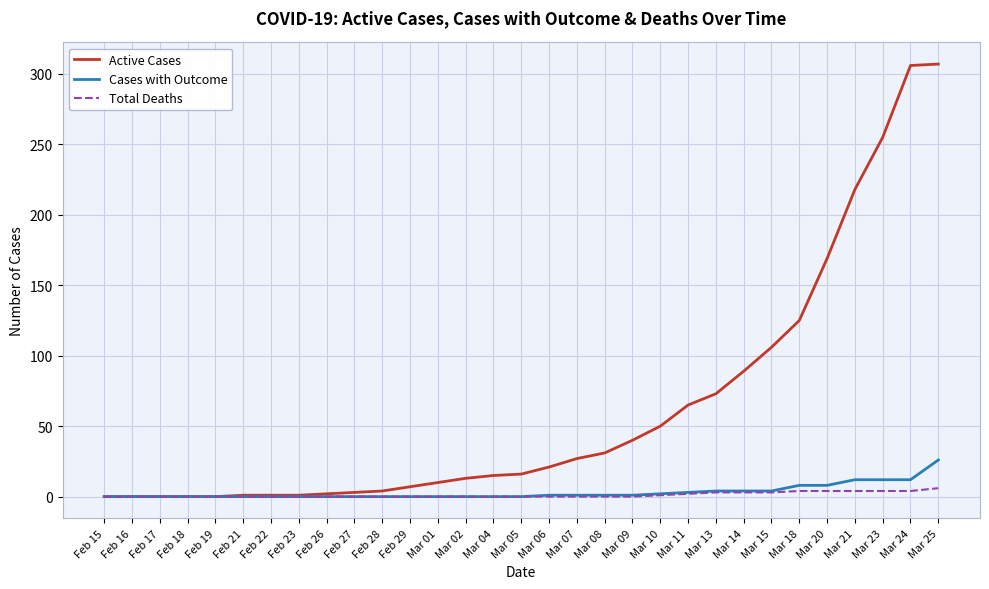

How many values in the Active Cases series are below 16?

15